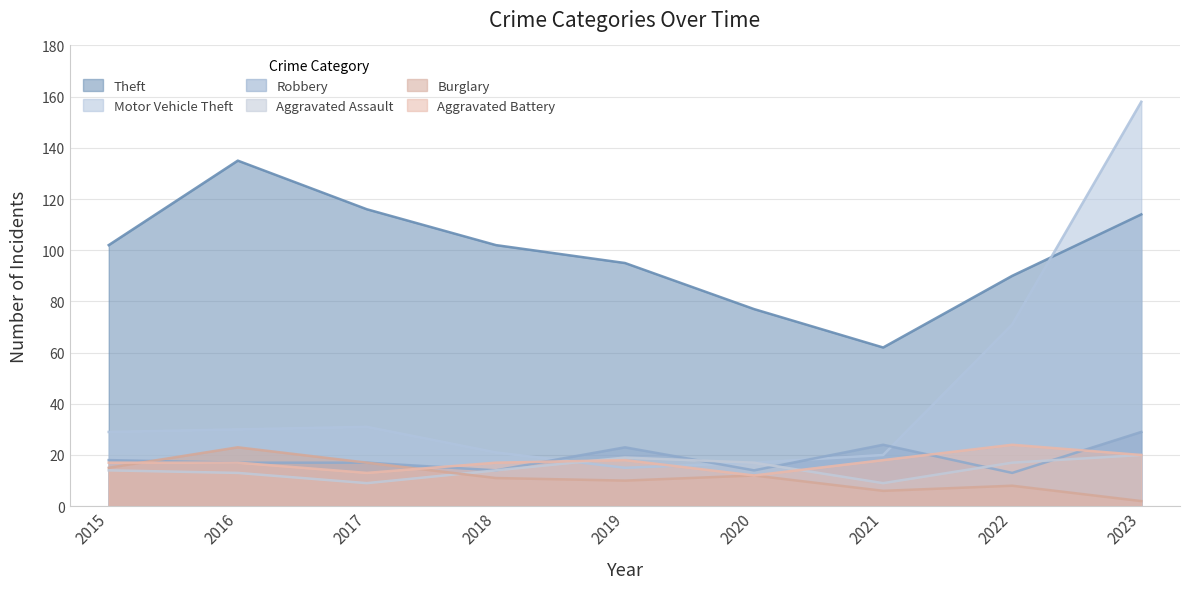

What is the difference between the highest and lowest values at 2020?

65